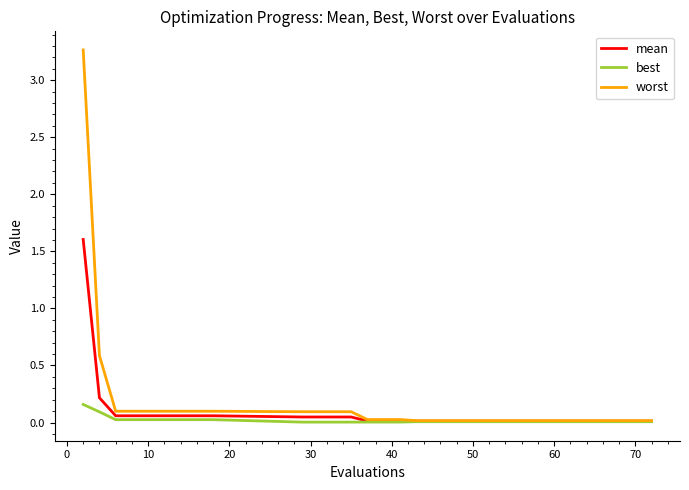

How many lines are shown in the chart?

3